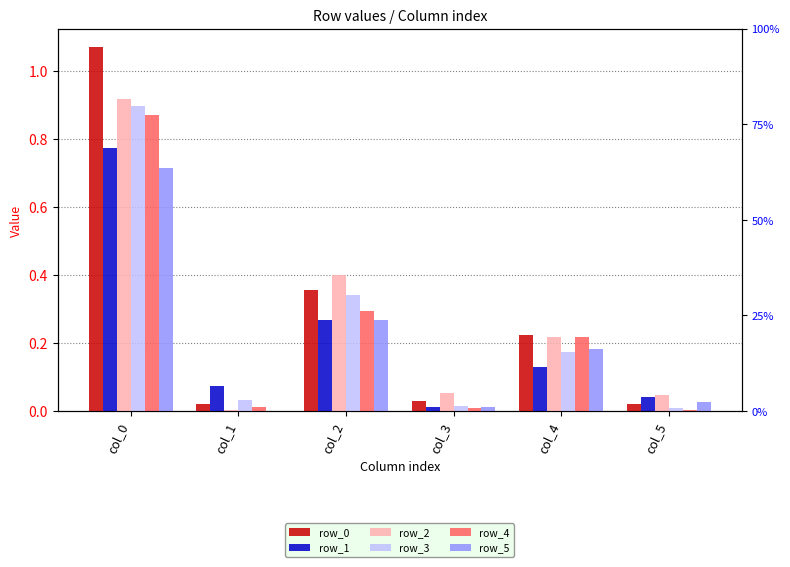

Reading left to right, transcribe all the data shown in this chart.

row_0: col_0=1.1	col_1=0.0	col_2=0.4	col_3=0.0	col_4=0.2	col_5=0.0
row_1: col_0=0.8	col_1=0.1	col_2=0.3	col_3=0.0	col_4=0.1	col_5=0.0
row_2: col_0=0.9	col_1=0.0	col_2=0.4	col_3=0.1	col_4=0.2	col_5=0.0
row_3: col_0=0.9	col_1=0.0	col_2=0.3	col_3=0.0	col_4=0.2	col_5=0.0
row_4: col_0=0.9	col_1=0.0	col_2=0.3	col_3=0.0	col_4=0.2	col_5=0.0
row_5: col_0=0.7	col_1=0.0	col_2=0.3	col_3=0.0	col_4=0.2	col_5=0.0